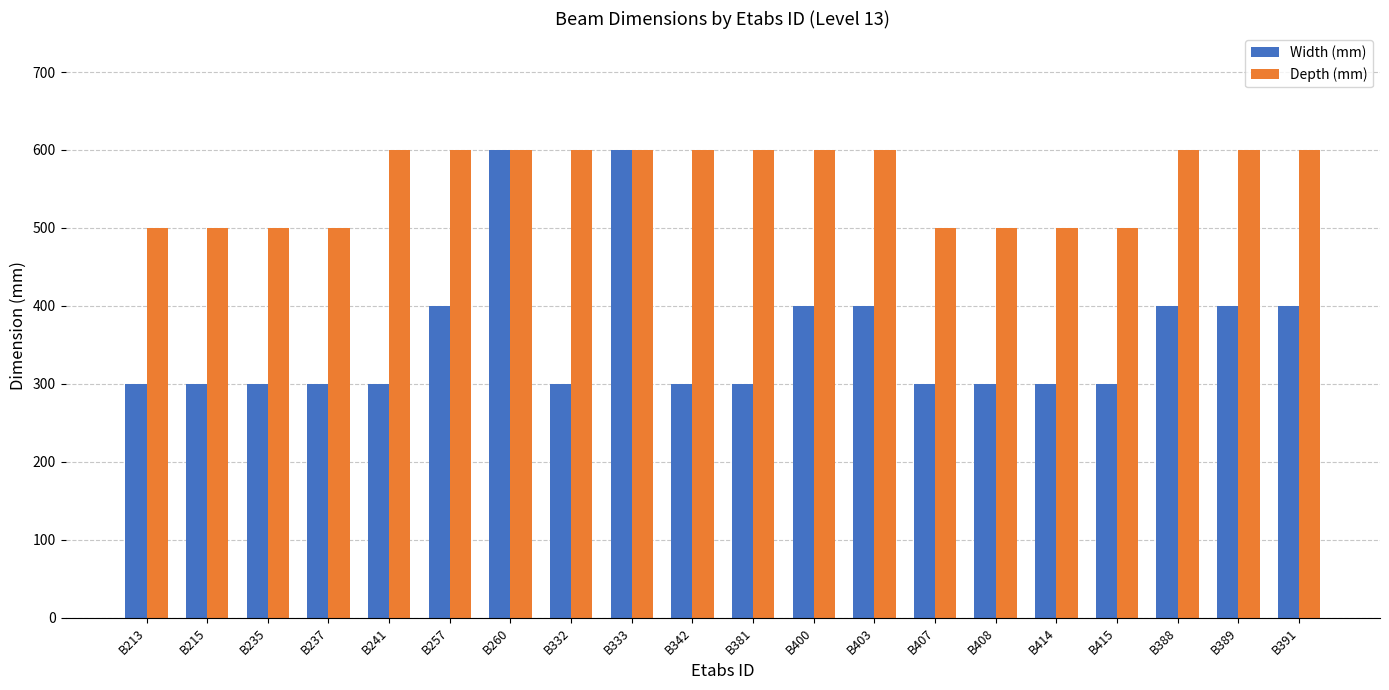

What are all the series names shown in the legend?

Width (mm), Depth (mm)